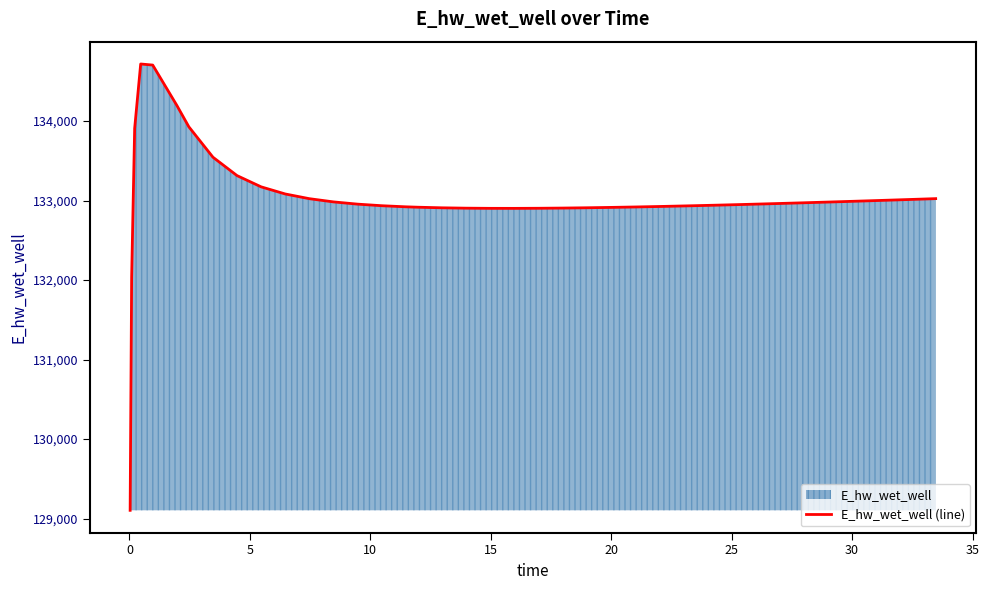

How many points are lower than both their immediate neighbors (excluding endpoints)?

1